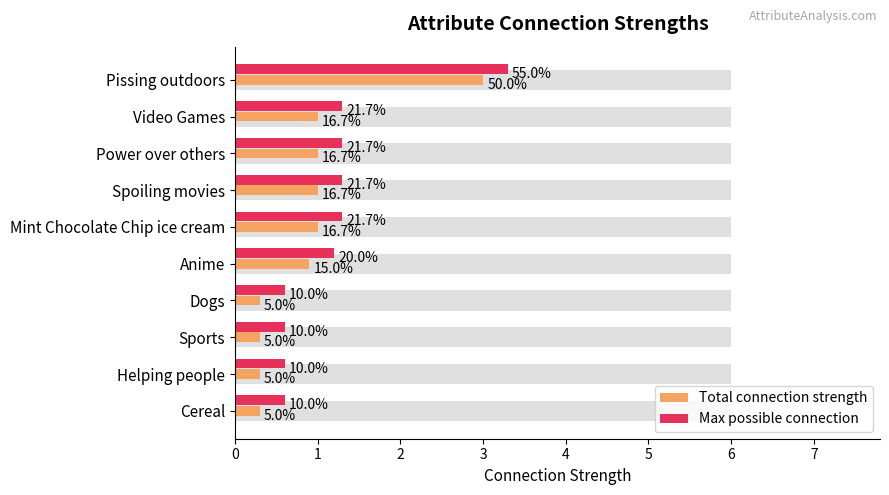

Read the Total connection strength value at Power over others.

1.0